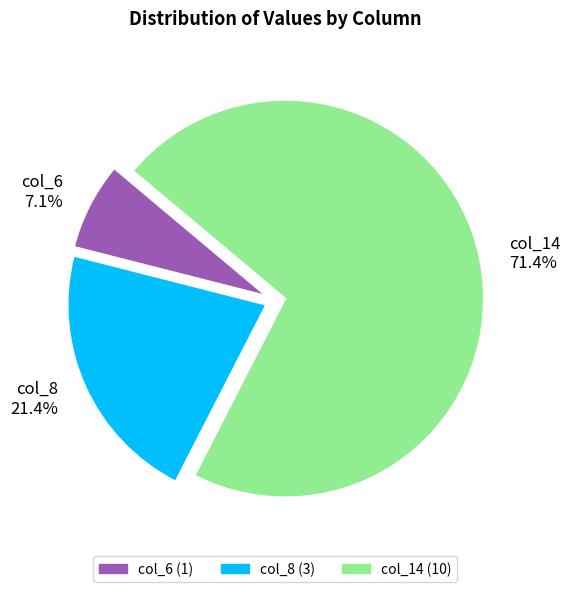

How much of the chart is everything except col_6?

92.9%